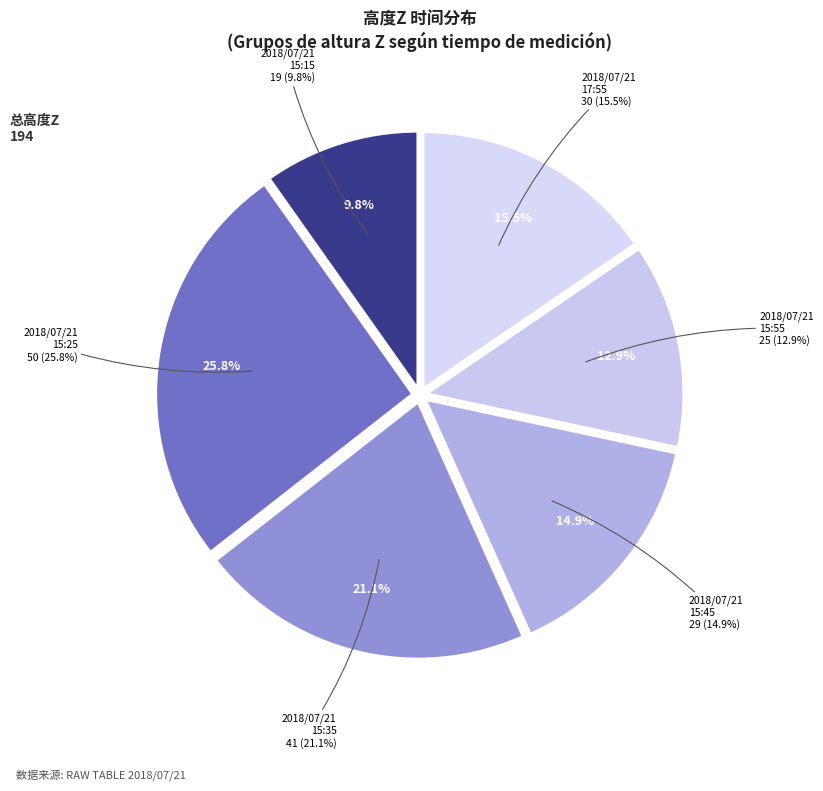

What is the total percentage of 2018/07/21
15:55 and 2018/07/21
15:45?

27.8%